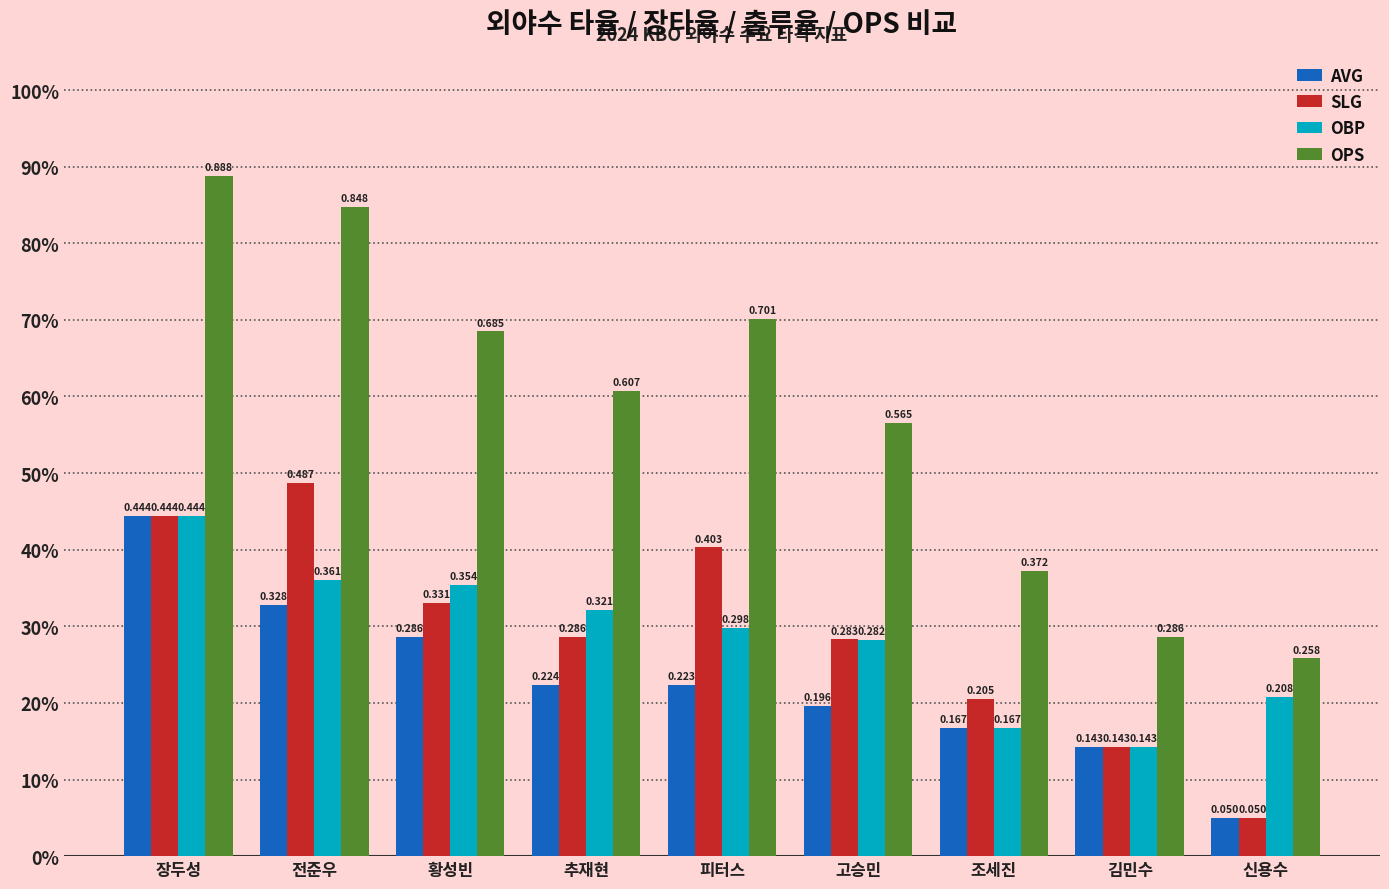

Does the chart contain stacked bars?

No